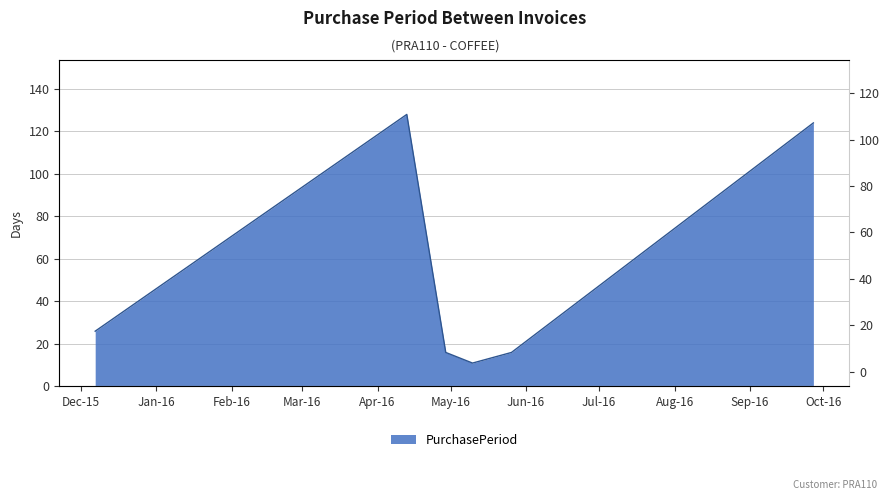

What is the greatest value displayed?

128